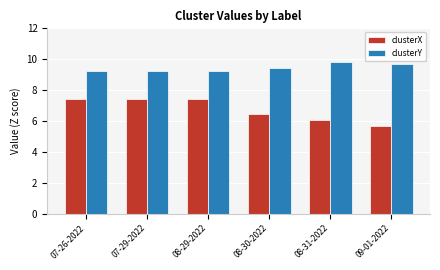

Is it true that clusterX equals 12.7 at 08-29-2022?

False